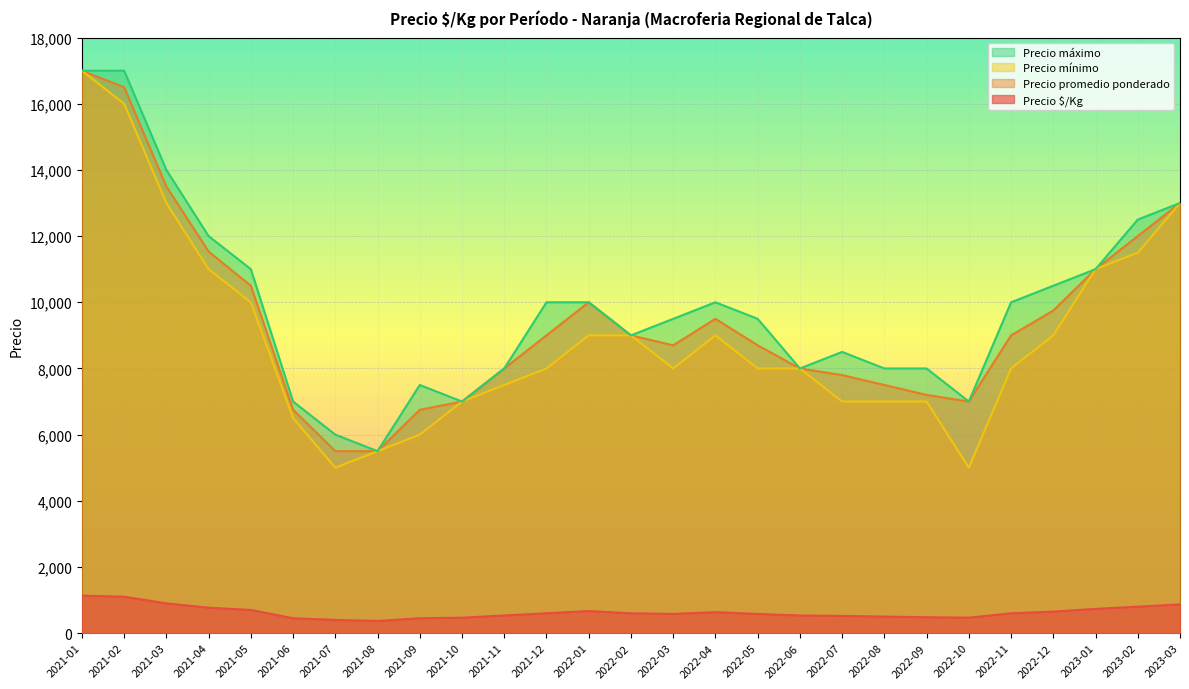

At how many categories does at least one series exceed 1782?

27